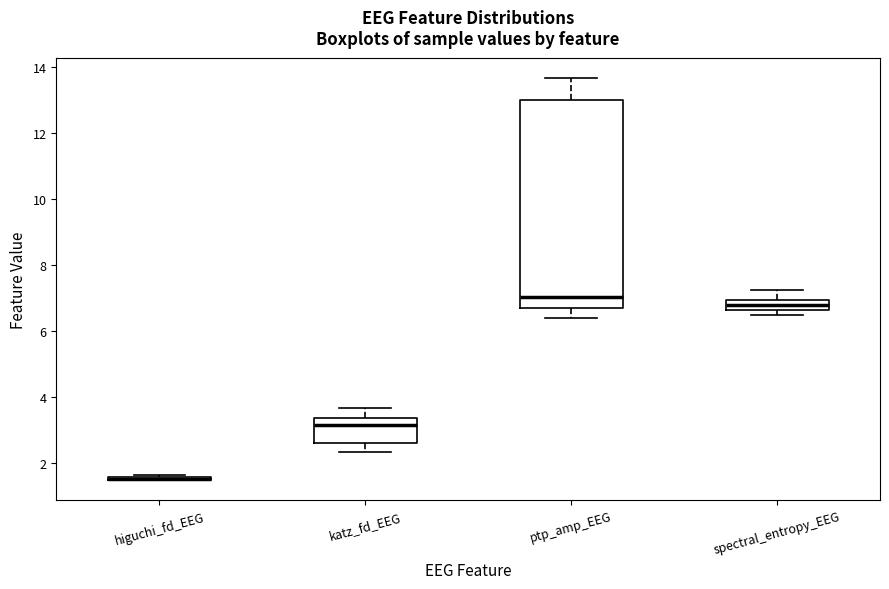

Where is the upper edge of the box for higuchi_fd_EEG on the y-axis? The values are not printed on the chart, so give them approximately, as read against the axis.

1.6